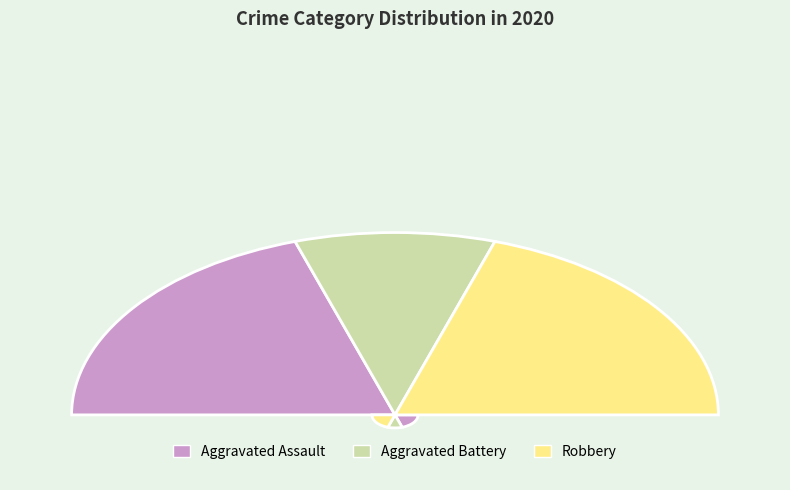

Which slice is the smallest?

Aggravated Battery